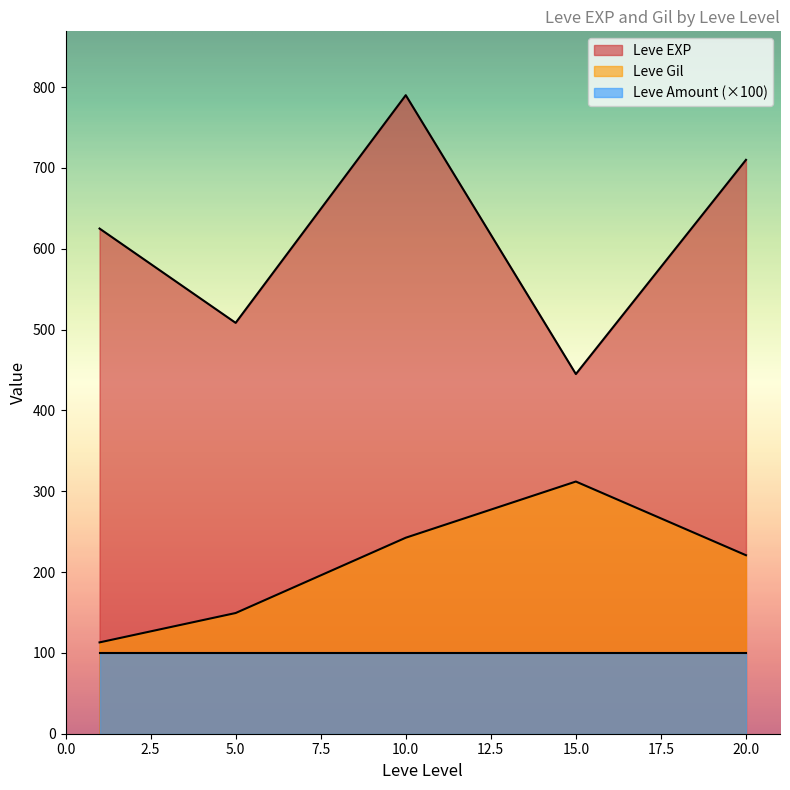

True or false: Leve EXP and Leve Amount (×100) intersect in this chart.

False